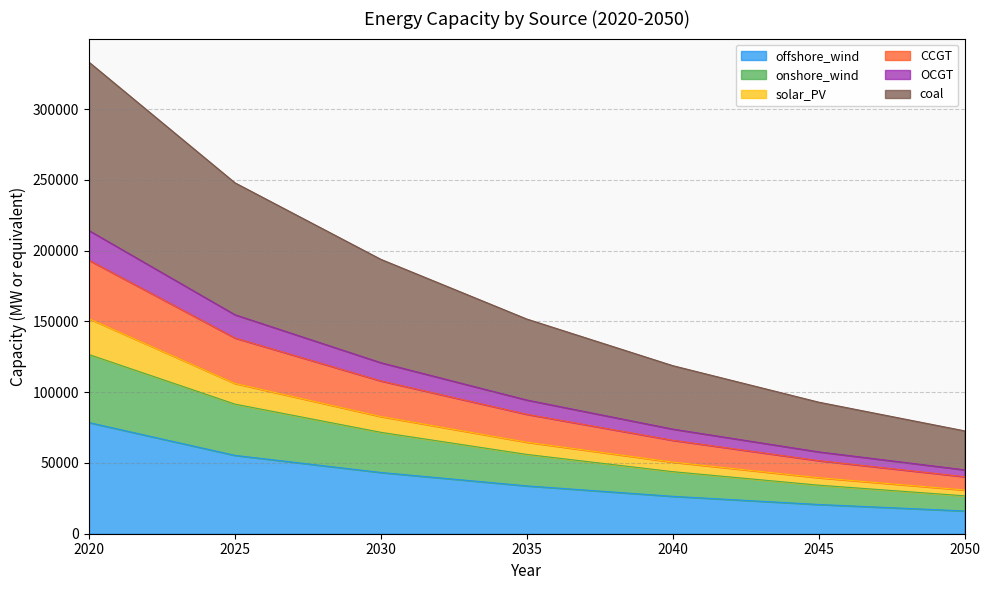

What is the maximum value for offshore_wind?

78528.2